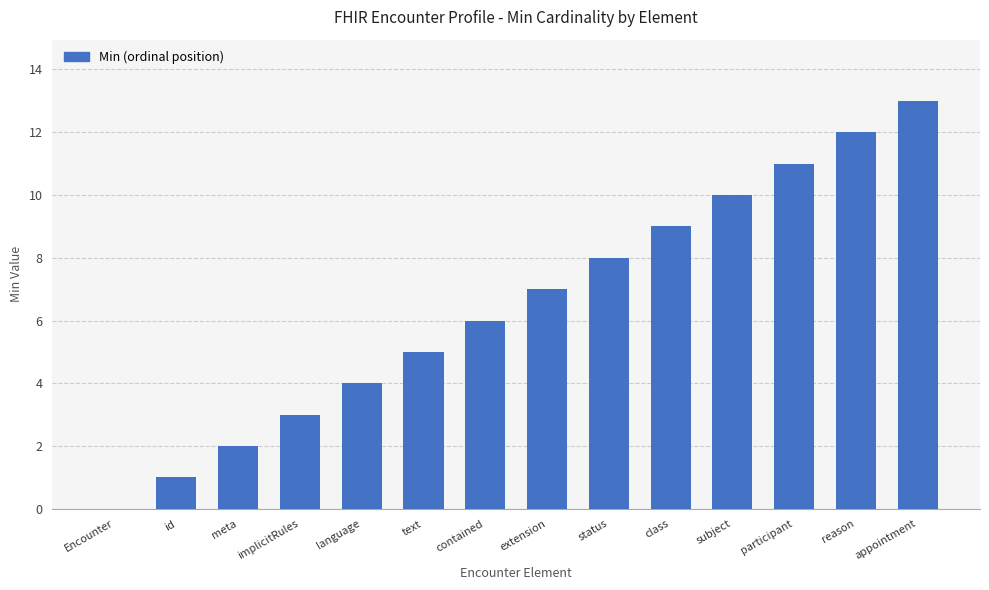

Reading left to right, what are all the values shown in this chart?

0	1	2	3	4	5	6	7	8	9	10	11	12	13